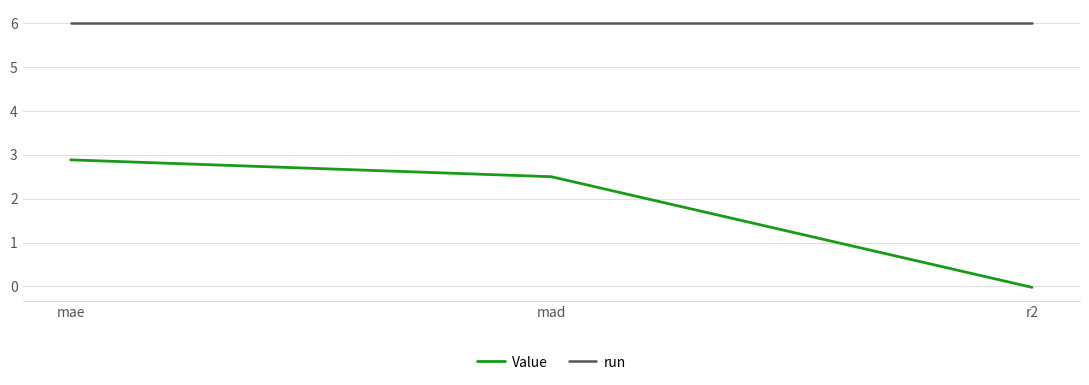

Is the value of run at mad greater than the value of Value at r2?

Yes